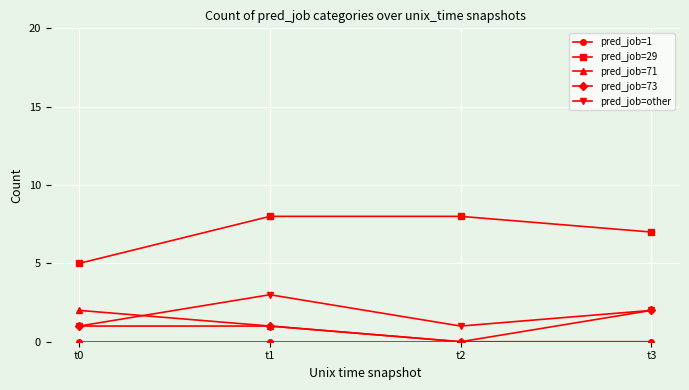

What is the maximum value shown in the chart?

8